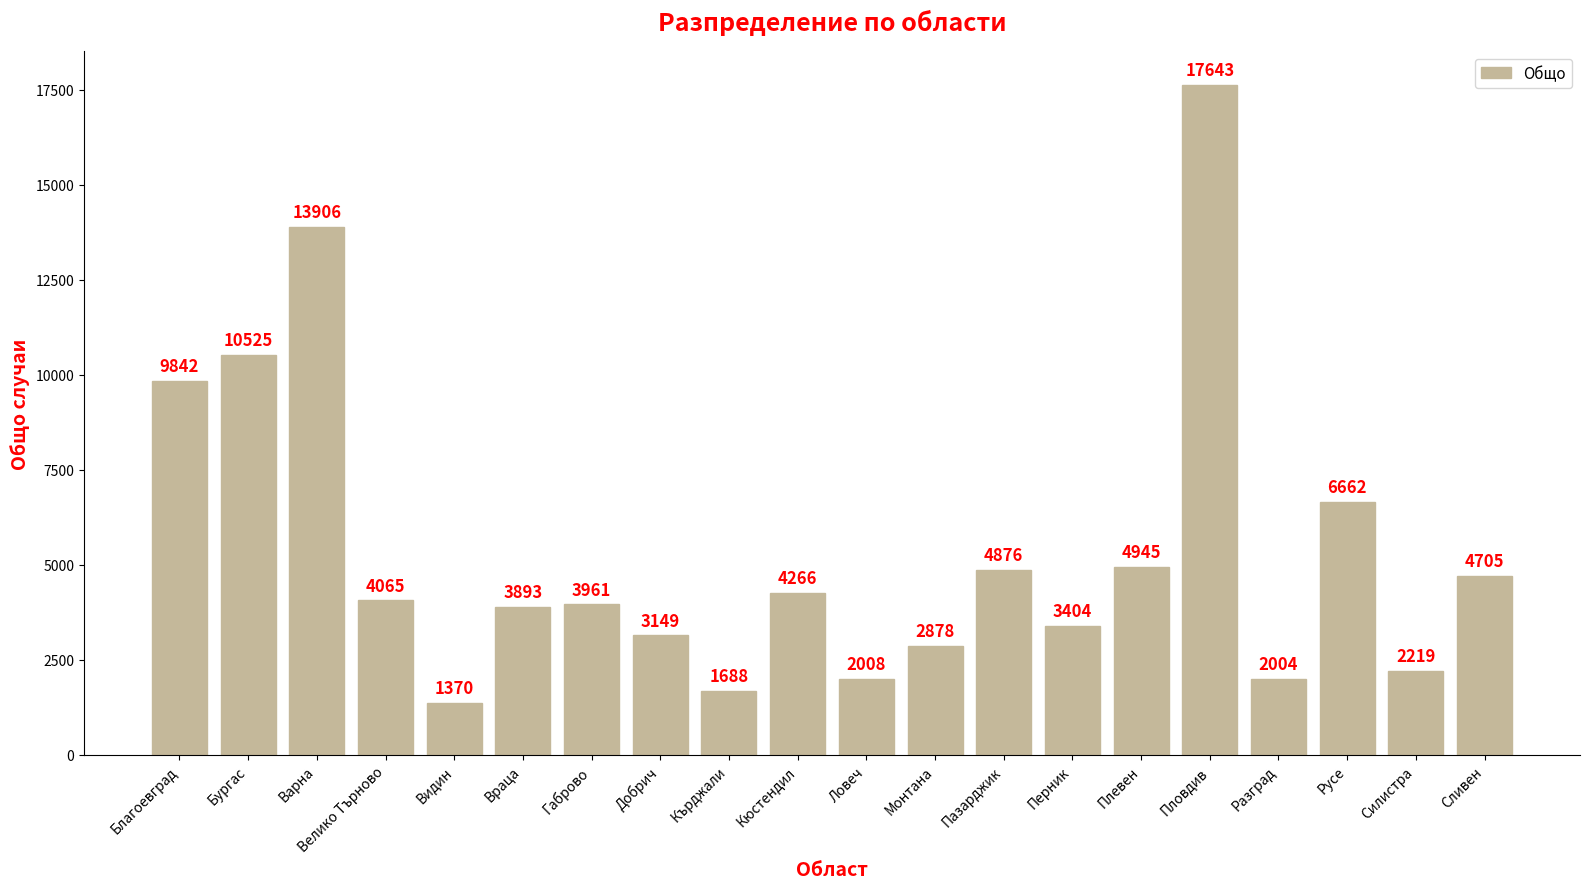

At which category does the chart reach its peak across all series?

Пловдив